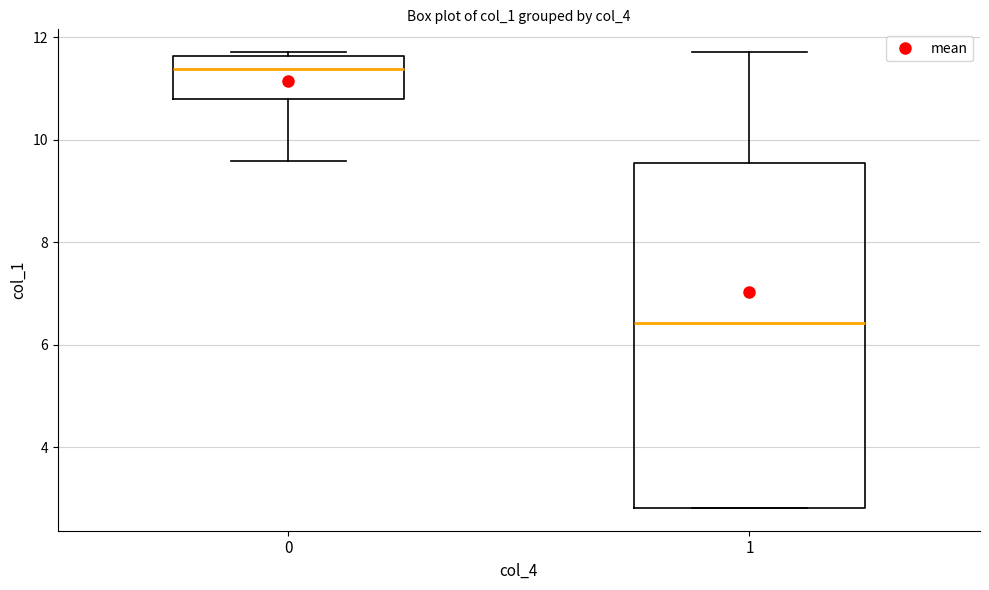

Reading left to right, transcribe this box plot: for each box, give where its median line is, the range the box spans, and where its two whiskers end, as read against the y-axis. The values are not printed on the chart, so give them approximately, as read against the axis.

0: median 11.4, box 10.8 to 11.6, whiskers 9.6 to 11.8
1: median 6.4, box 2.8 to 9.6, whiskers 2.8 to 11.8